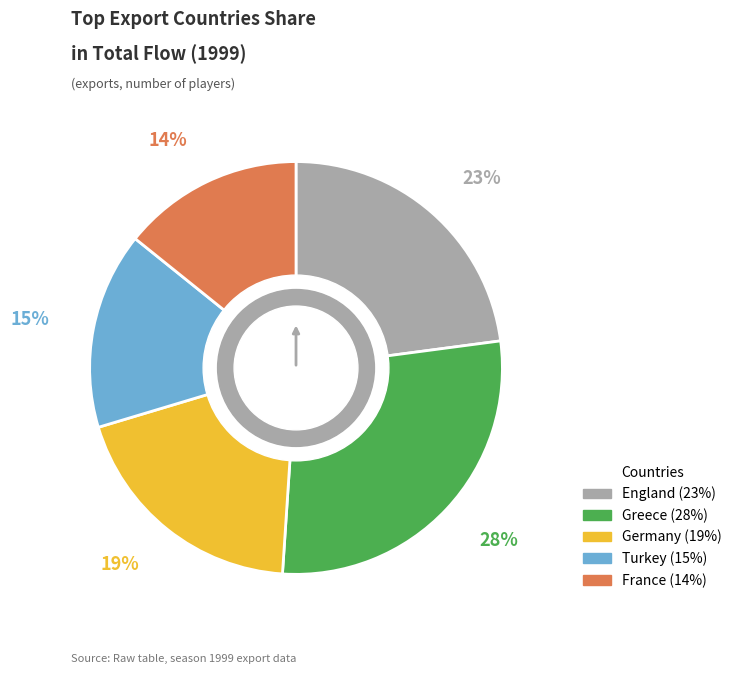

What percentage is the Turkey slice, to the nearest percent?

15%